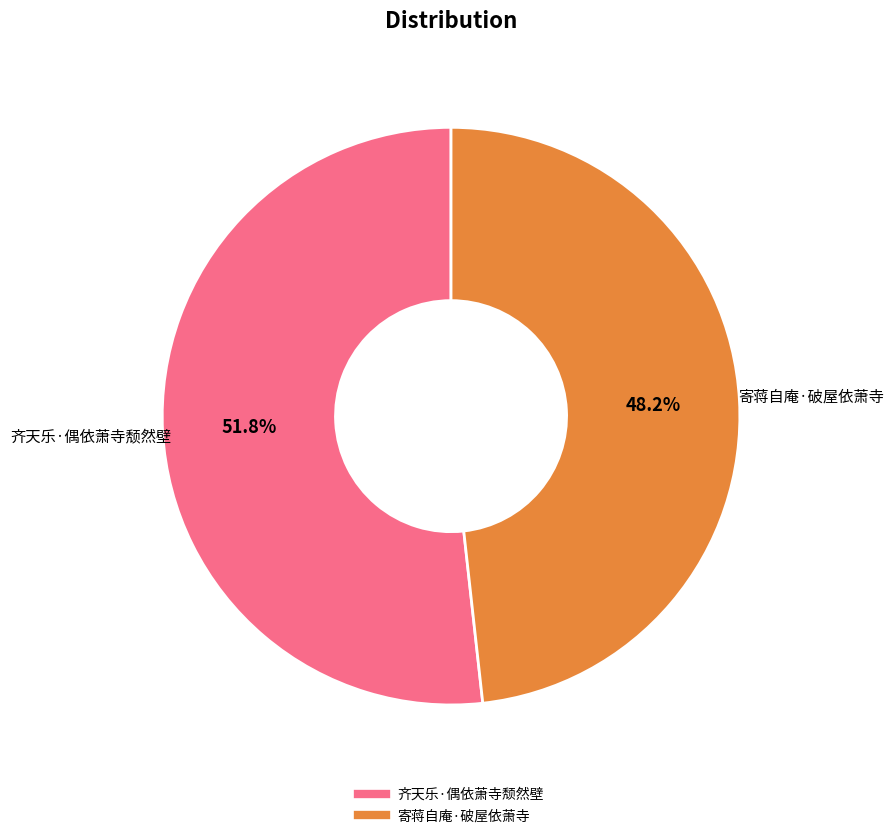

The 寄蒋自庵·破屋依萧寺 slice represents 59% of the pie. True or false?

False